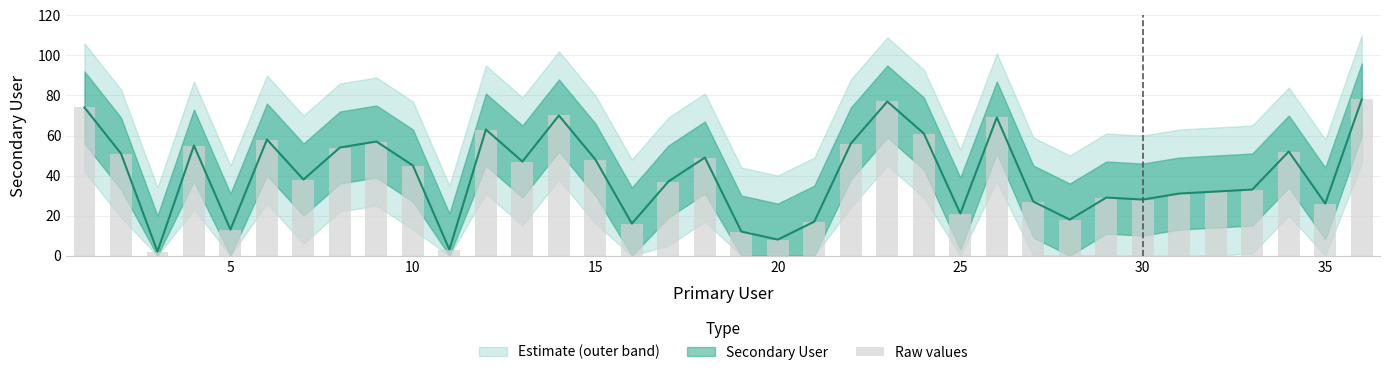

Are the bars horizontal?

No